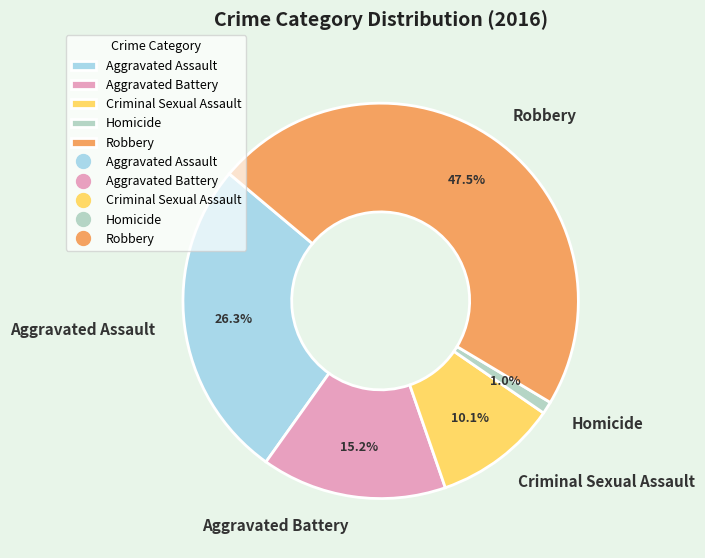

What percentage is the Aggravated Assault slice, to the nearest percent?

26%